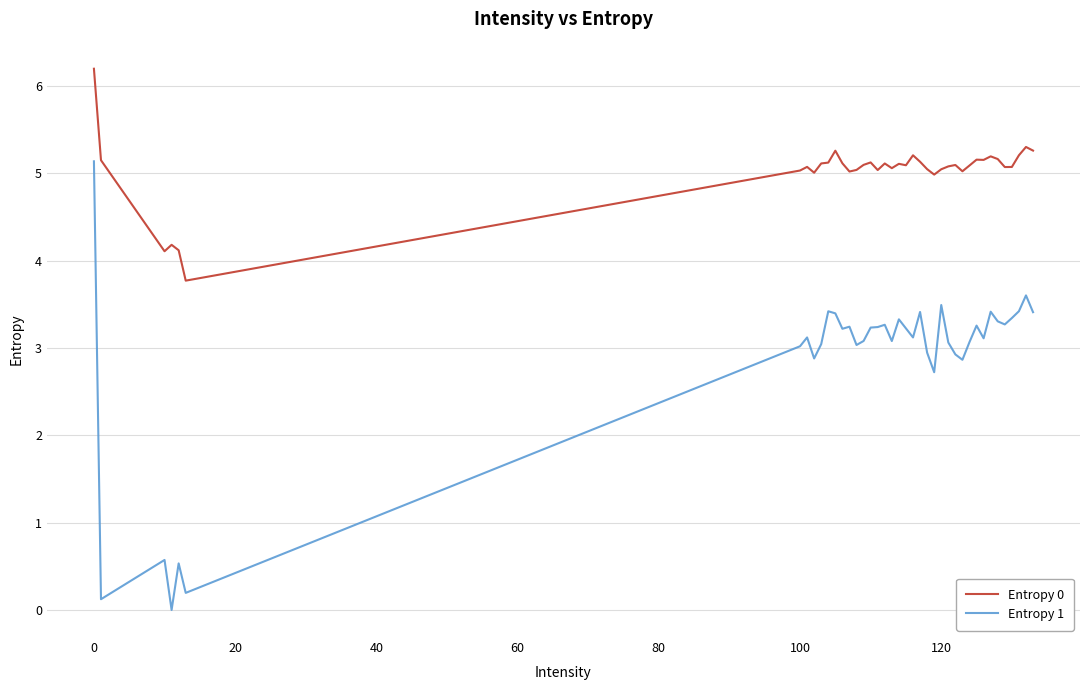

Which series has the widest spread of values?

Entropy 1